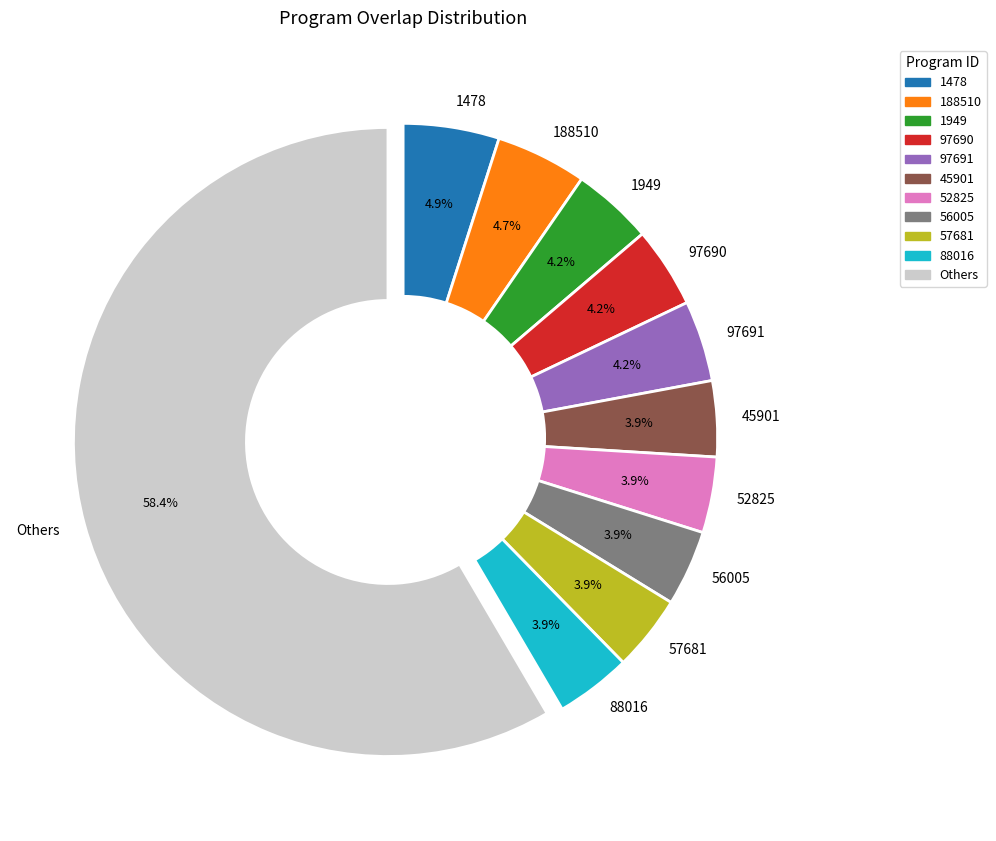

How much of the chart is everything except 56005?

96.1%